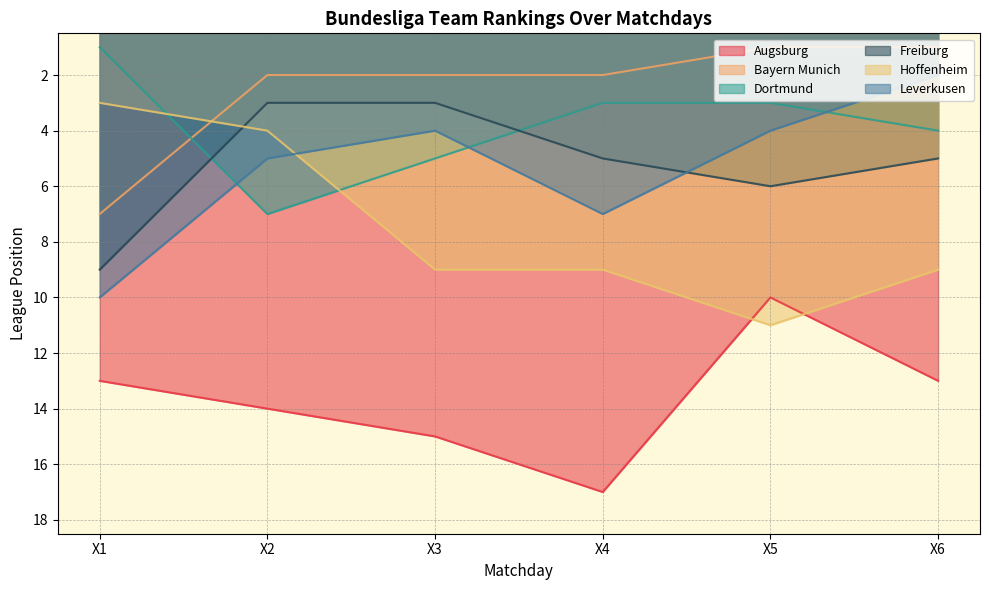

At X5, list the series in order from largest to smallest.

Hoffenheim, Augsburg, Freiburg, Leverkusen, Dortmund, Bayern Munich